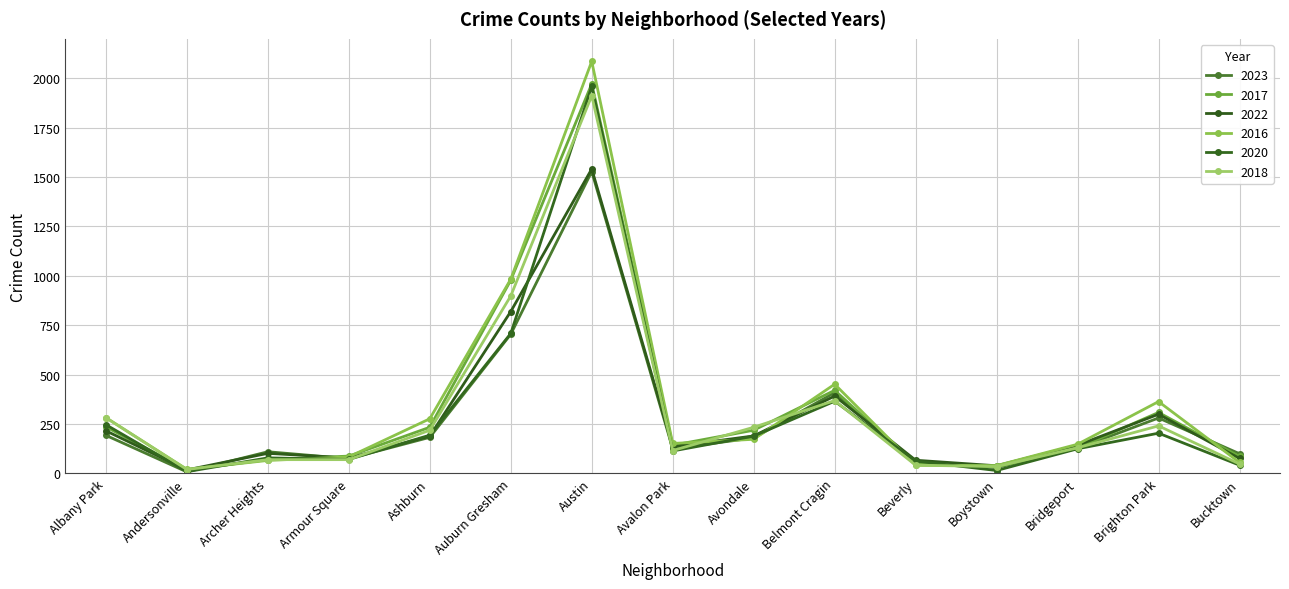

Reading left to right, transcribe all the data shown in this chart.

2023: Albany Park=192	Andersonville=7	Archer Heights=109	Armour Square=74	Ashburn=182	Auburn Gresham=704	Austin=1528	Avalon Park=124	Avondale=179	Belmont Cragin=408	Beverly=49	Boystown=29	Bridgeport=126	Brighton Park=280	Bucktown=99
2017: Albany Park=235	Andersonville=17	Archer Heights=69	Armour Square=87	Ashburn=233	Auburn Gresham=978	Austin=1972	Avalon Park=142	Avondale=218	Belmont Cragin=420	Beverly=46	Boystown=33	Bridgeport=128	Brighton Park=308	Bucktown=85
2022: Albany Park=215	Andersonville=17	Archer Heights=101	Armour Square=77	Ashburn=188	Auburn Gresham=819	Austin=1541	Avalon Park=135	Avondale=189	Belmont Cragin=391	Beverly=66	Boystown=38	Bridgeport=142	Brighton Park=299	Bucktown=75
2016: Albany Park=282	Andersonville=20	Archer Heights=65	Armour Square=83	Ashburn=276	Auburn Gresham=983	Austin=2086	Avalon Park=151	Avondale=172	Belmont Cragin=451	Beverly=40	Boystown=39	Bridgeport=147	Brighton Park=363	Bucktown=55
2020: Albany Park=246	Andersonville=8	Archer Heights=78	Armour Square=70	Ashburn=193	Auburn Gresham=708	Austin=1959	Avalon Park=113	Avondale=188	Belmont Cragin=365	Beverly=62	Boystown=14	Bridgeport=124	Brighton Park=203	Bucktown=41
2018: Albany Park=281	Andersonville=19	Archer Heights=69	Armour Square=69	Ashburn=218	Auburn Gresham=898	Austin=1912	Avalon Park=115	Avondale=233	Belmont Cragin=368	Beverly=41	Boystown=34	Bridgeport=129	Brighton Park=240	Bucktown=47